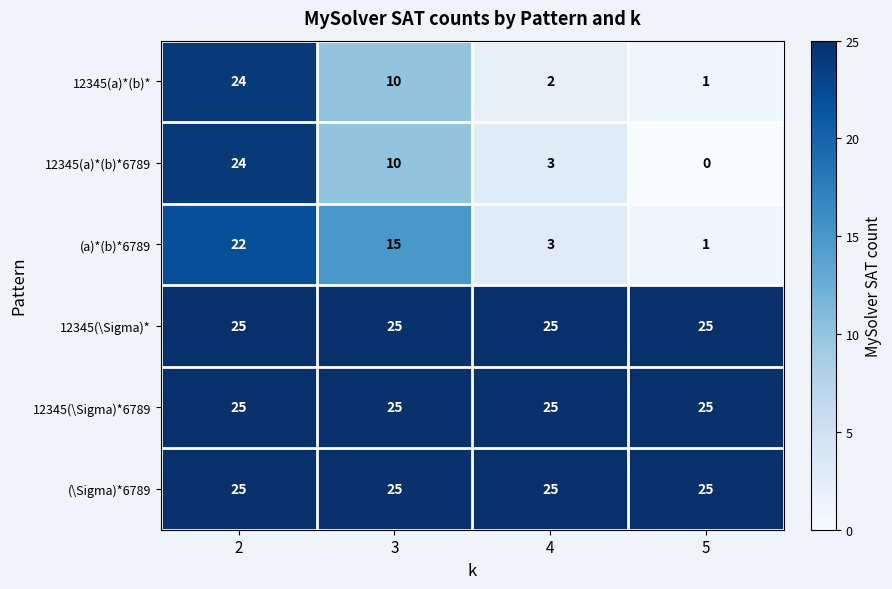

Is it true that 12345(\Sigma)* equals 25 at 5?

True